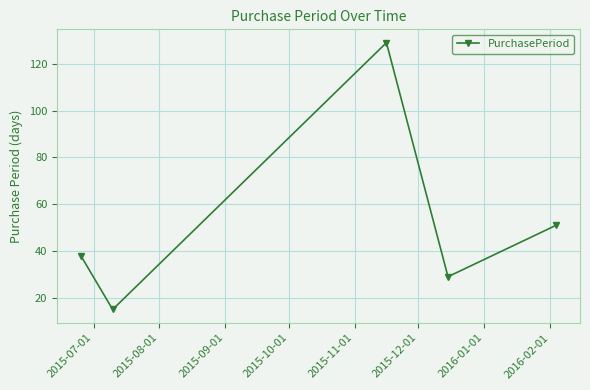

What is the maximum value shown in the chart?

129